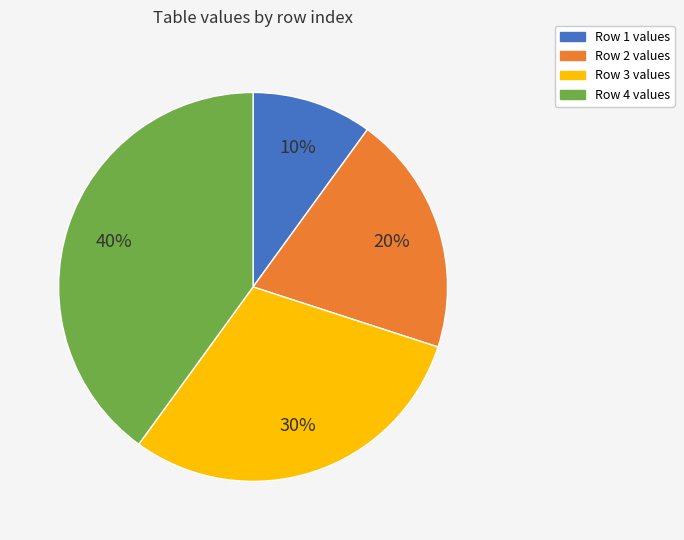

What is the ratio of the value at Row 3 values to the value at Row 1 values?

3.0